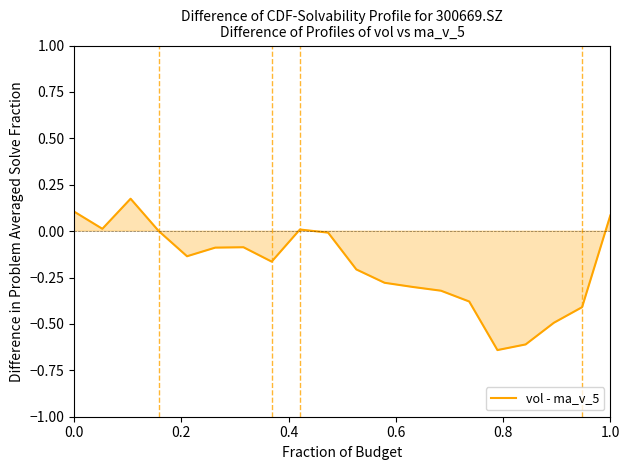

True or false: there are more than 0 points higher than both neighbors.

True